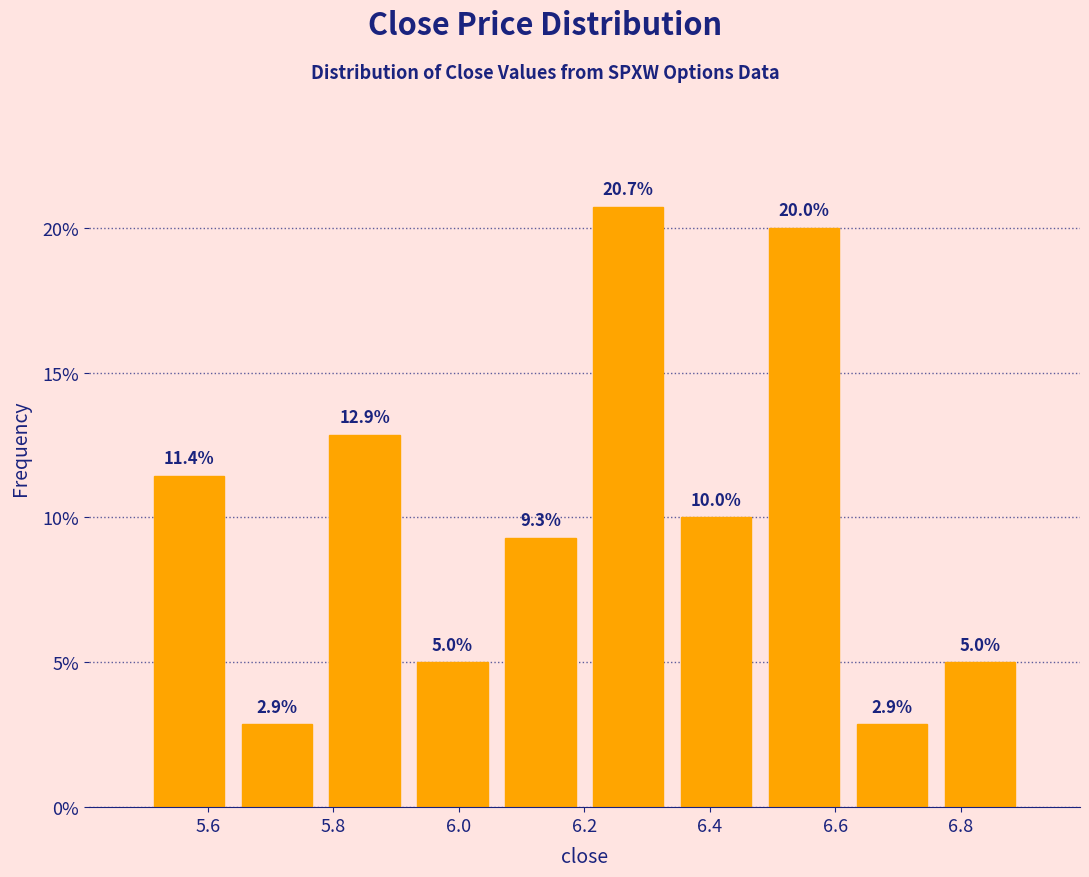

Reading left to right, list every bar in this chart as the range it spans on the x-axis followed by its height.

5.50 to 5.64: 11.4
5.64 to 5.78: 2.9
5.78 to 5.92: 12.9
5.92 to 6.06: 5.0
6.06 to 6.20: 9.3
6.20 to 6.34: 20.7
6.34 to 6.48: 10.0
6.48 to 6.62: 20.0
6.62 to 6.76: 2.9
6.76 to 6.90: 5.0